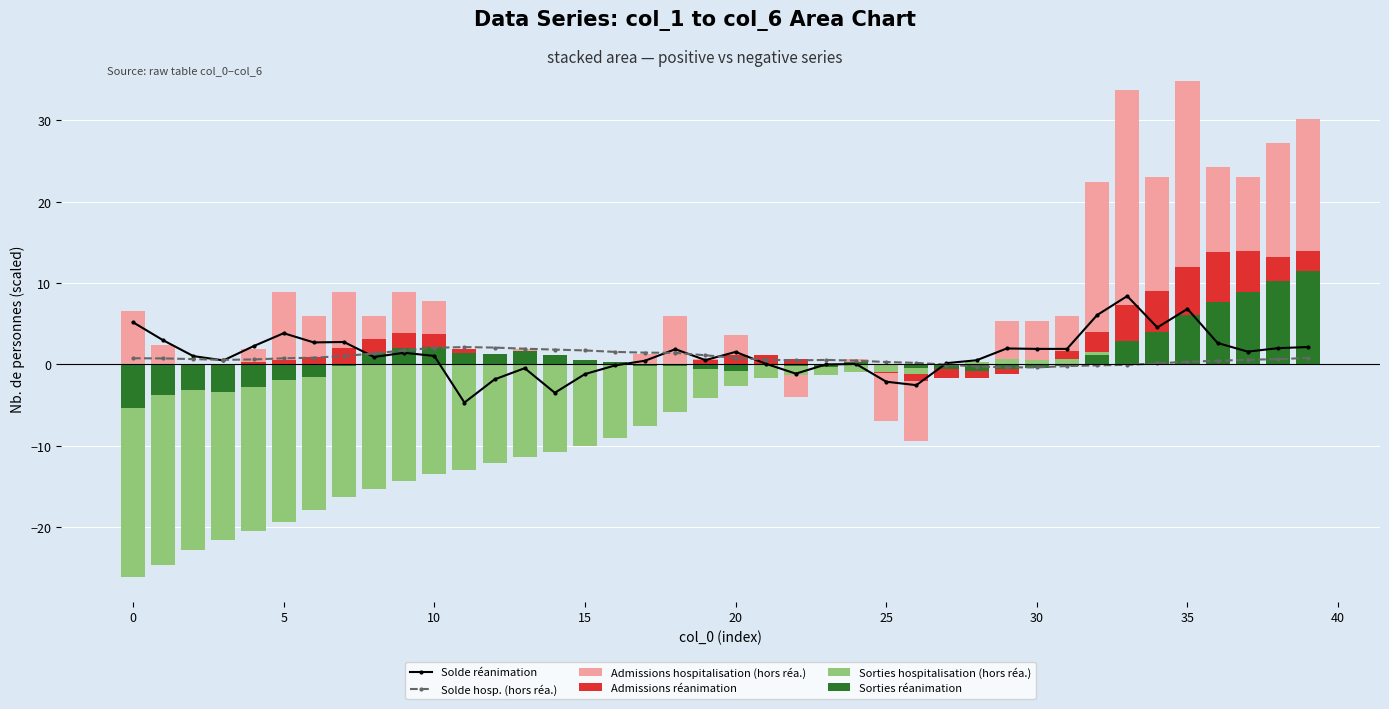

What are all the series names shown in the legend?

Solde réanimation, Solde hosp. (hors réa.), Admissions hospitalisation (hors réa.), Admissions réanimation, Sorties hospitalisation (hors réa.), Sorties réanimation